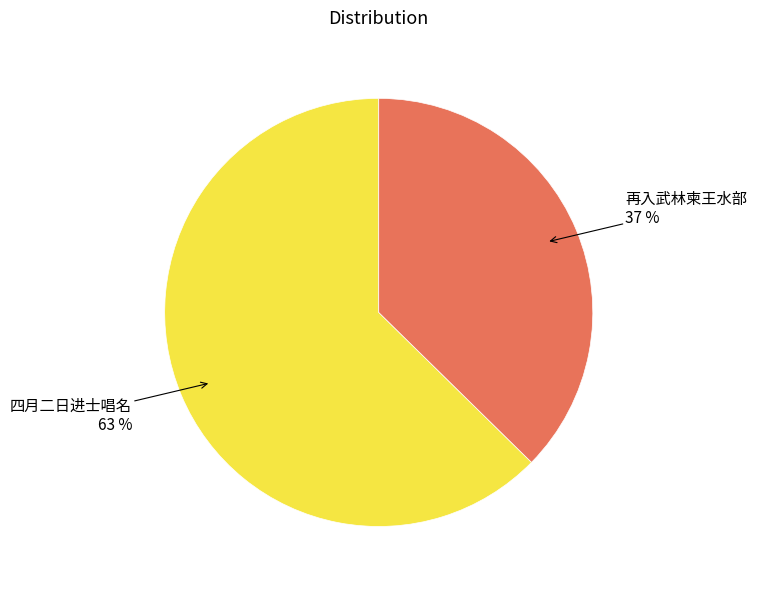

Is it true that 再入武林柬王水部 is 37% of the pie?

True